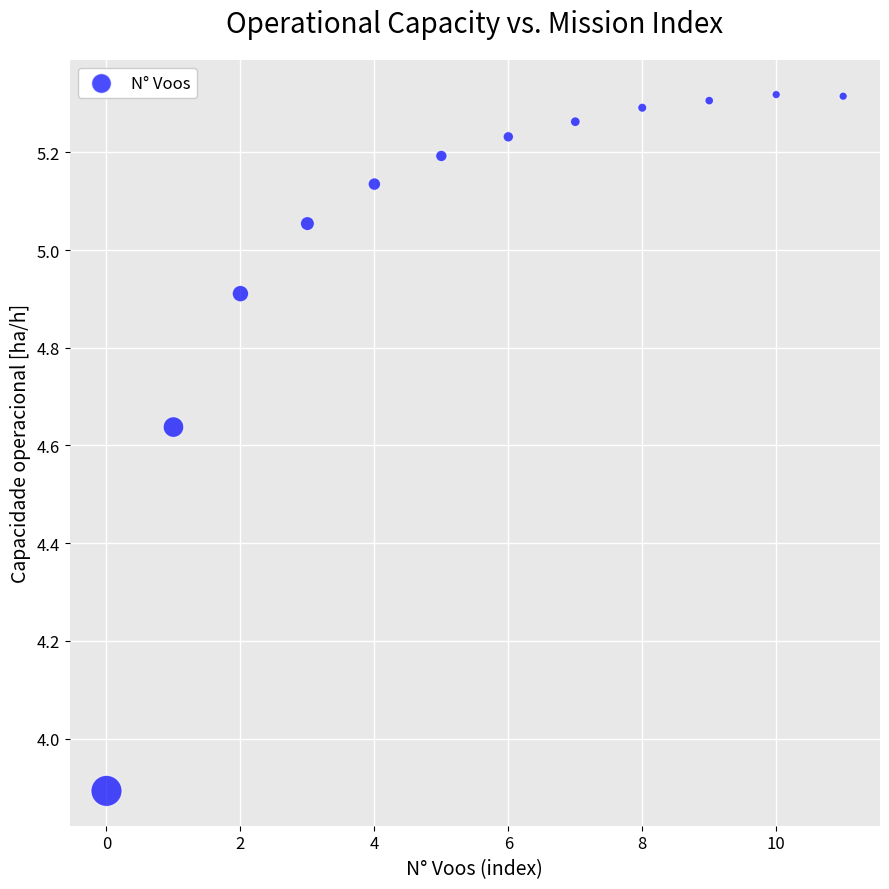

What is the range of Y values (max minus min)?

1.4